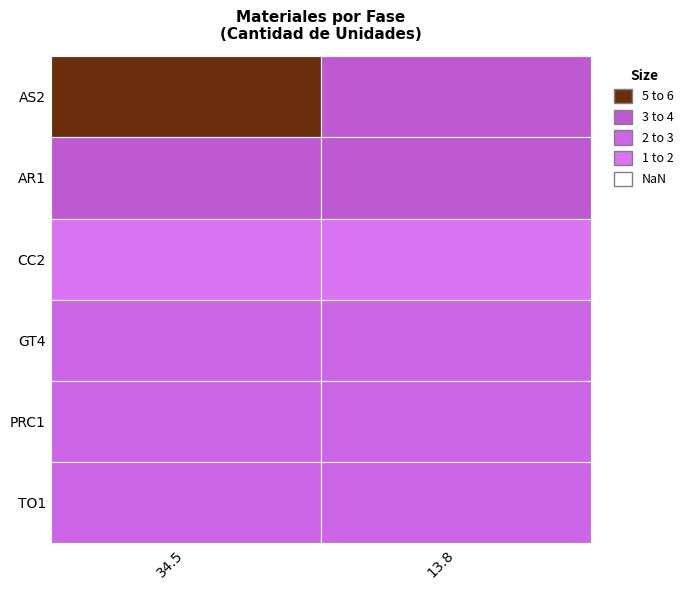

List the series in order of their peak value, highest first.

AS2, AR1, GT4, PRC1, TO1, CC2